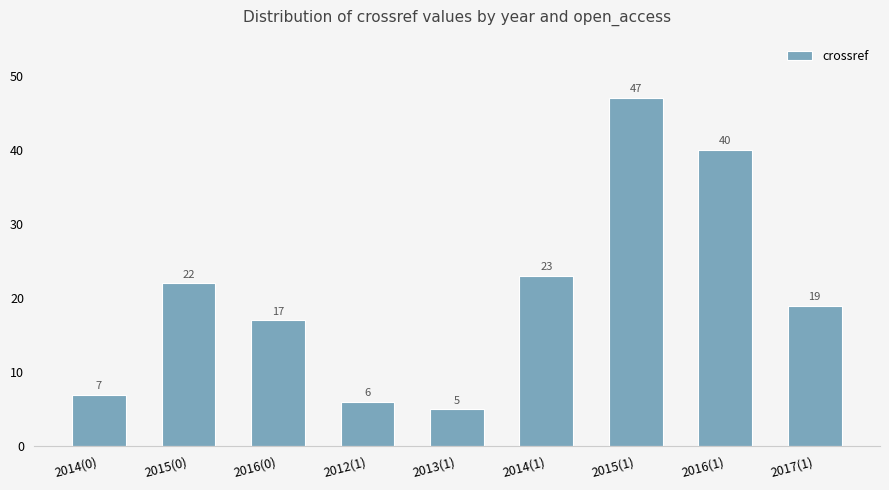

Does the chart contain any negative values?

No